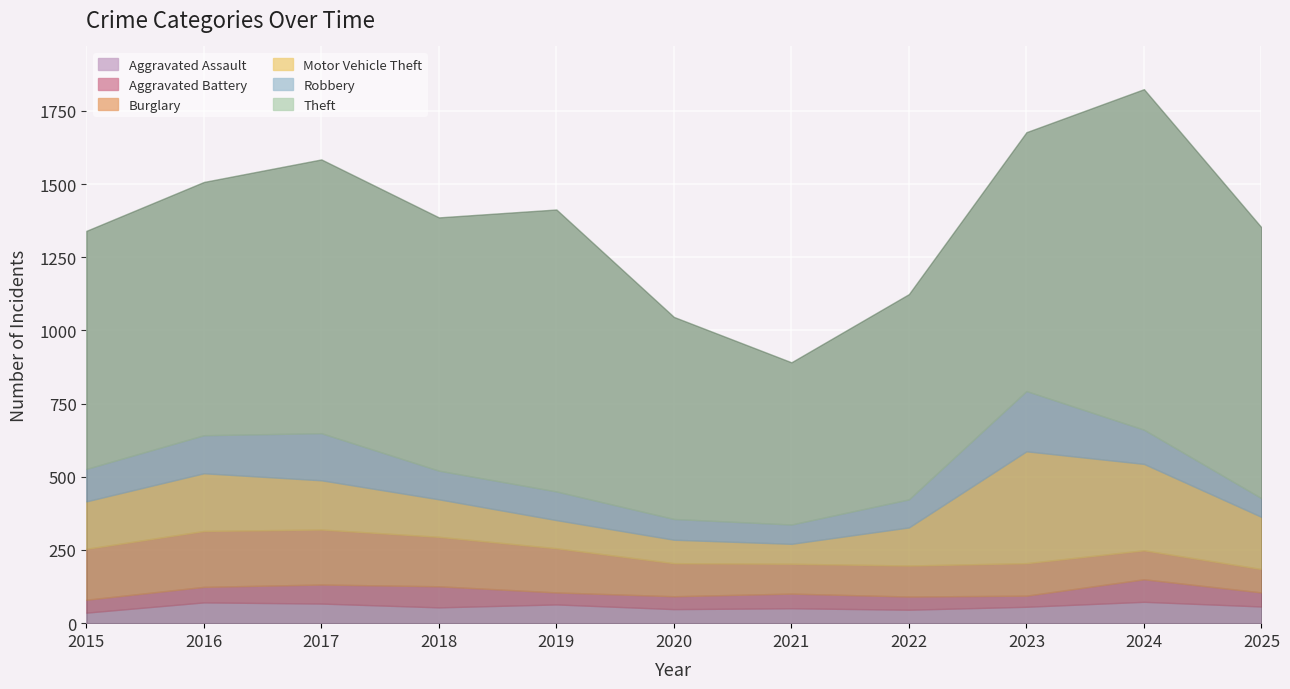

Which category has the highest value across all series?

2024